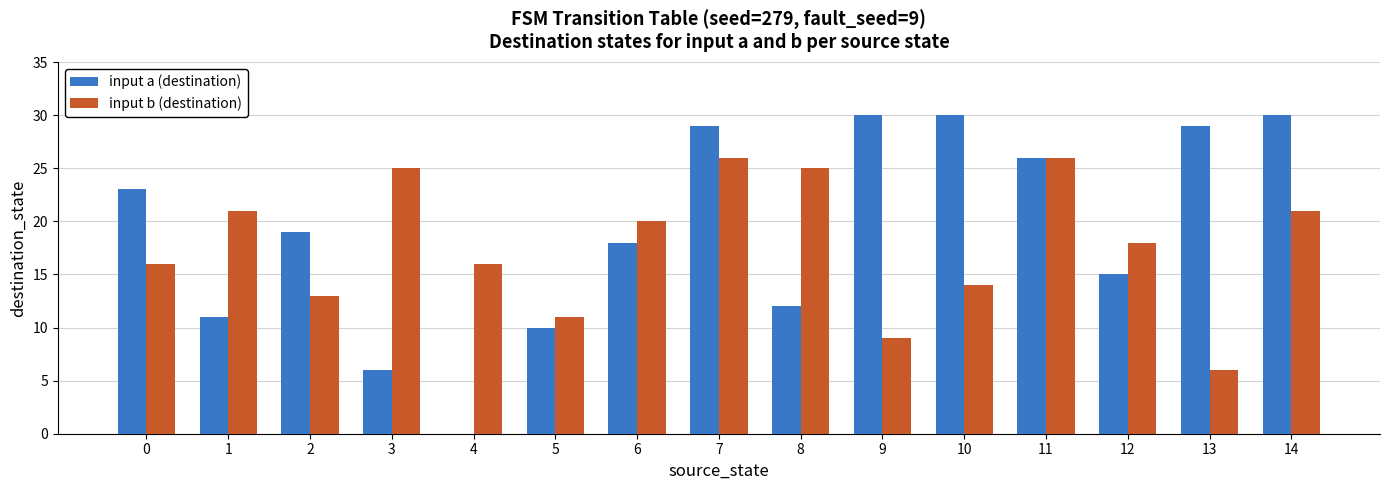

At which category is the sum across all series the highest?

7